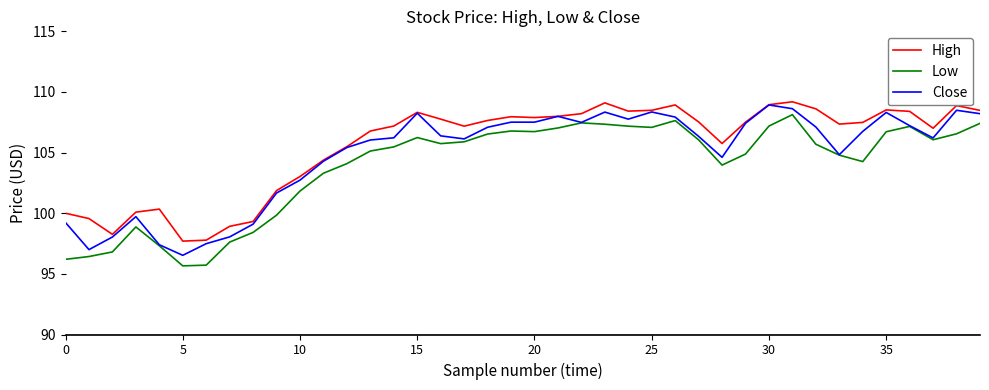

True or false: High and Low cross at least once.

False